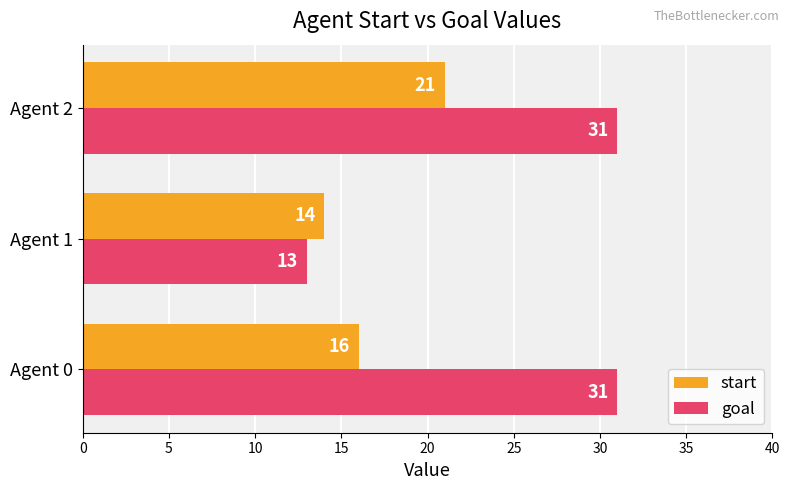

What is the average value of the goal series?

25